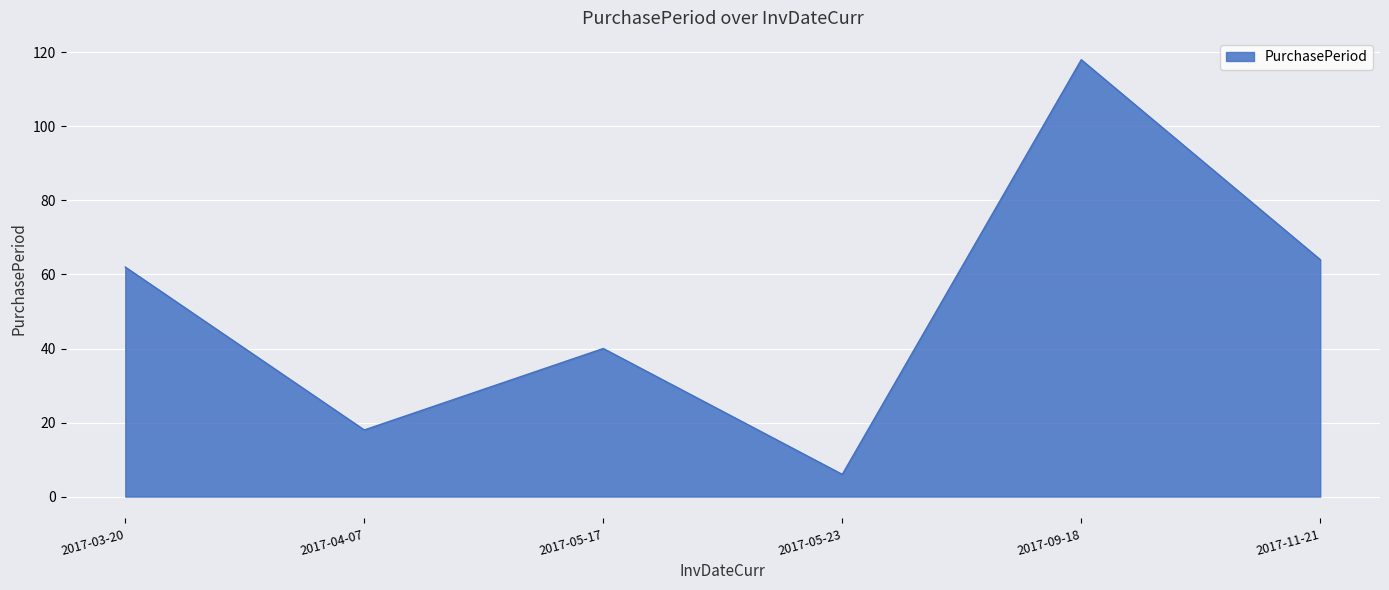

At which category does the data reach its first local peak?

2017-05-17